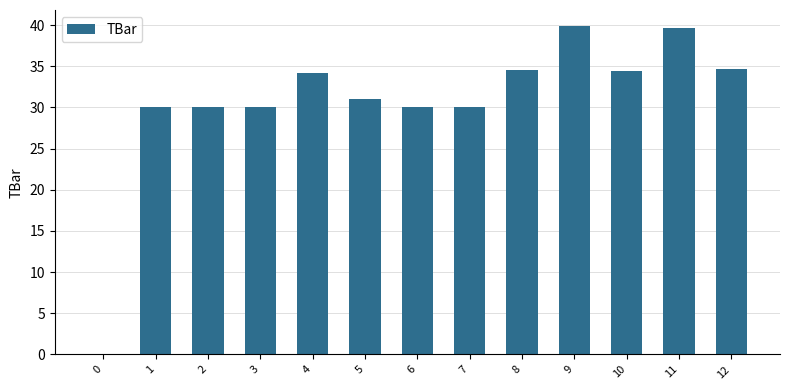

At which label does the data first exceed 31?

4